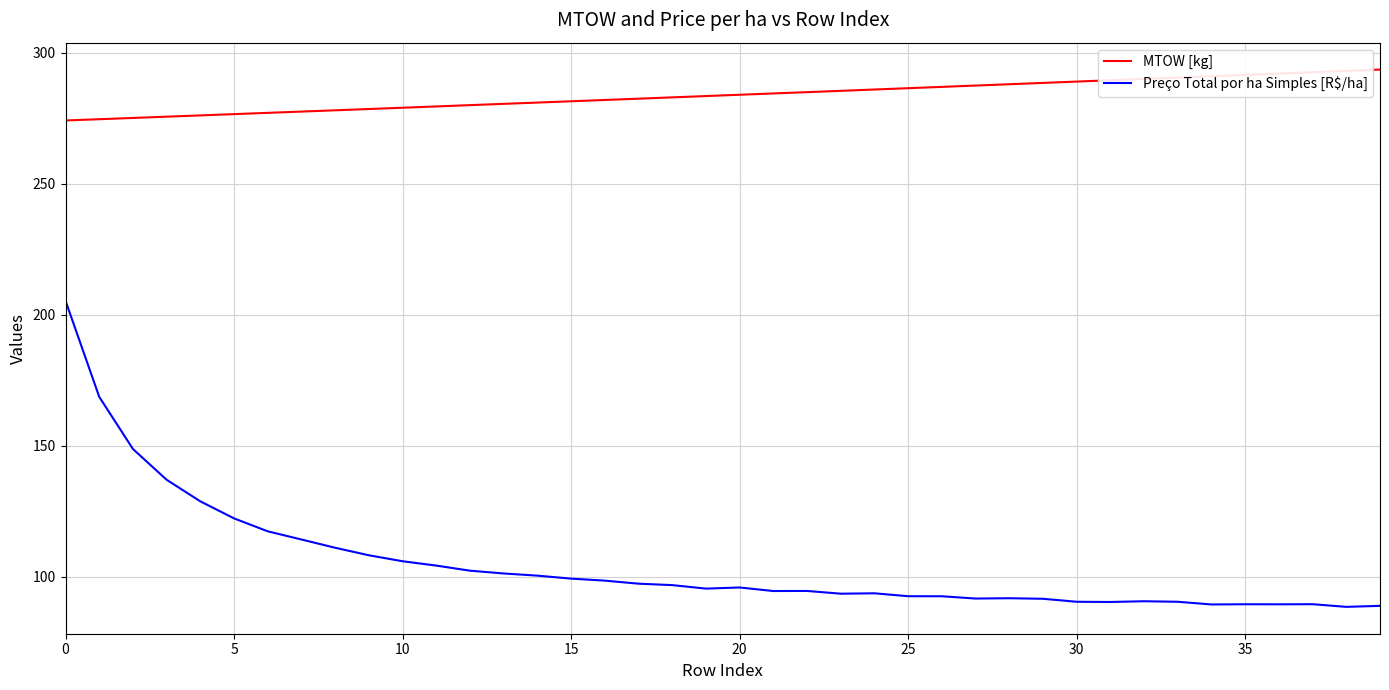

What is the minimum value shown in the chart?

88.6